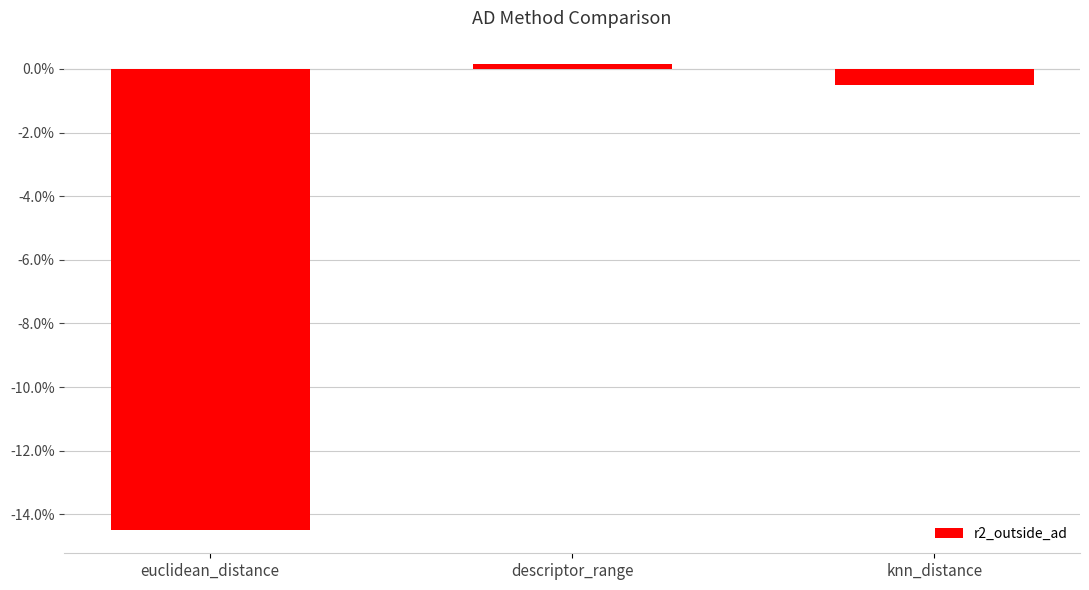

At which label is the value closest to -7?

knn_distance